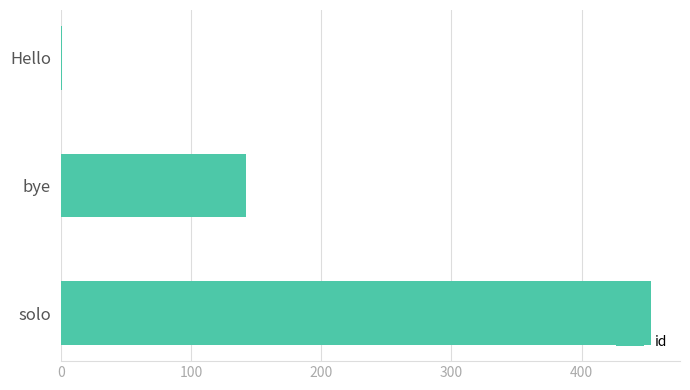

Where is the data nearest to the value 227?

bye